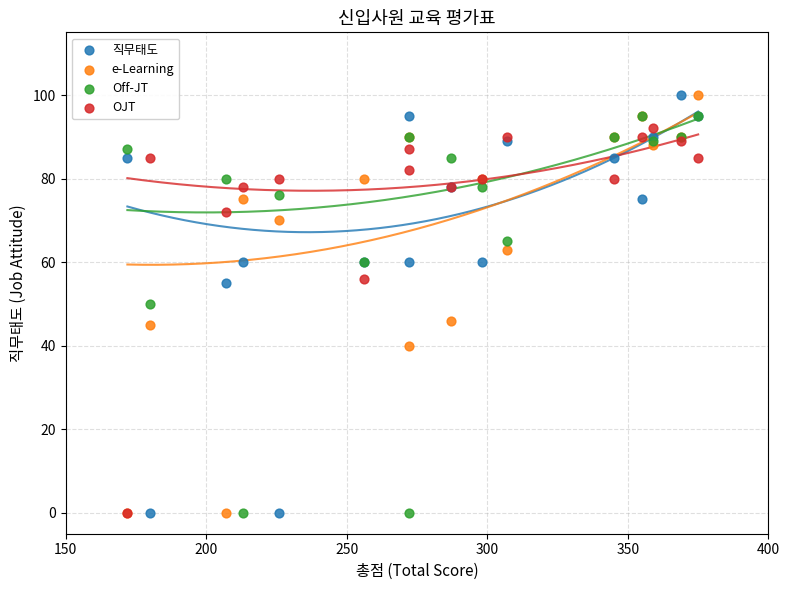

What are all the series names shown in the legend?

직무태도, e-Learning, Off-JT, OJT